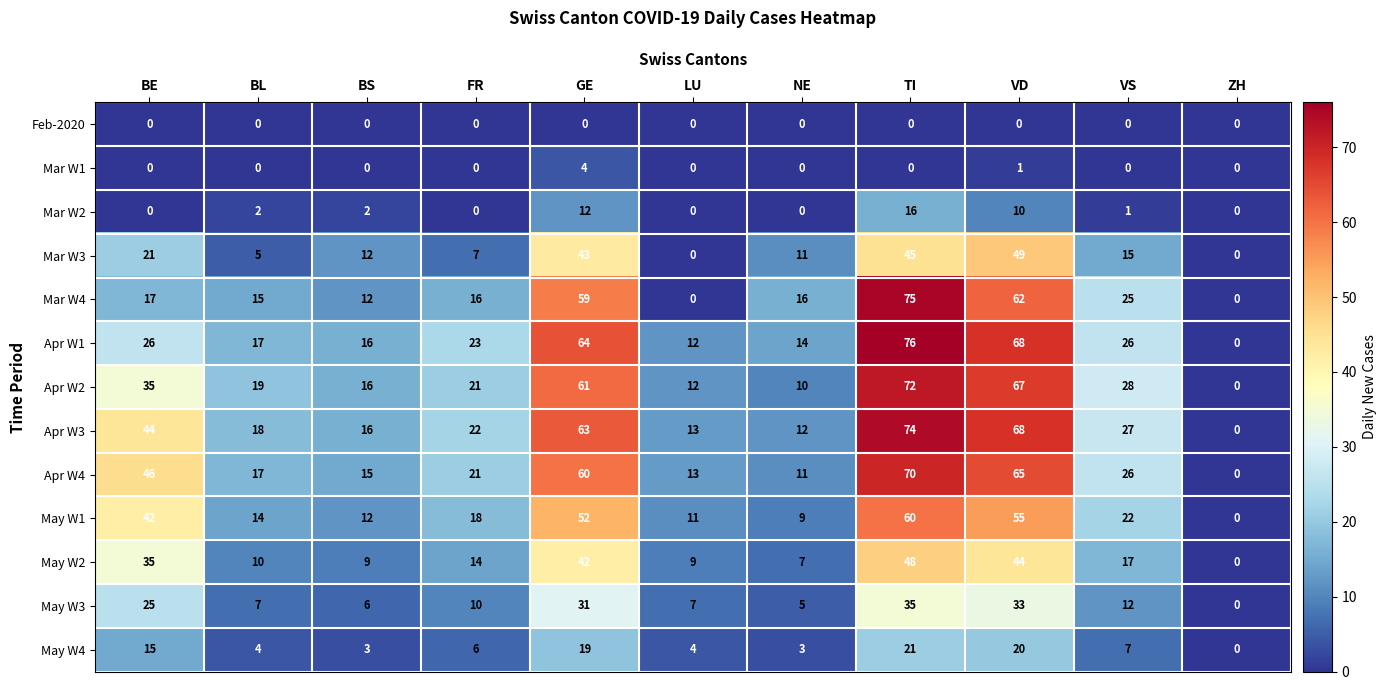

What is the difference between the highest and lowest values at VS?

28